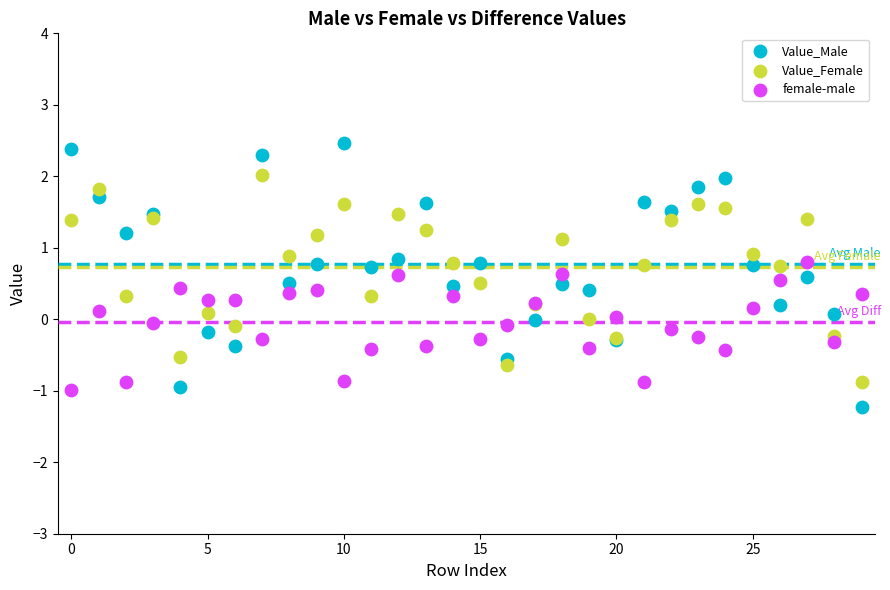

What are all the series names shown in the legend?

Value_Male, Value_Female, female-male